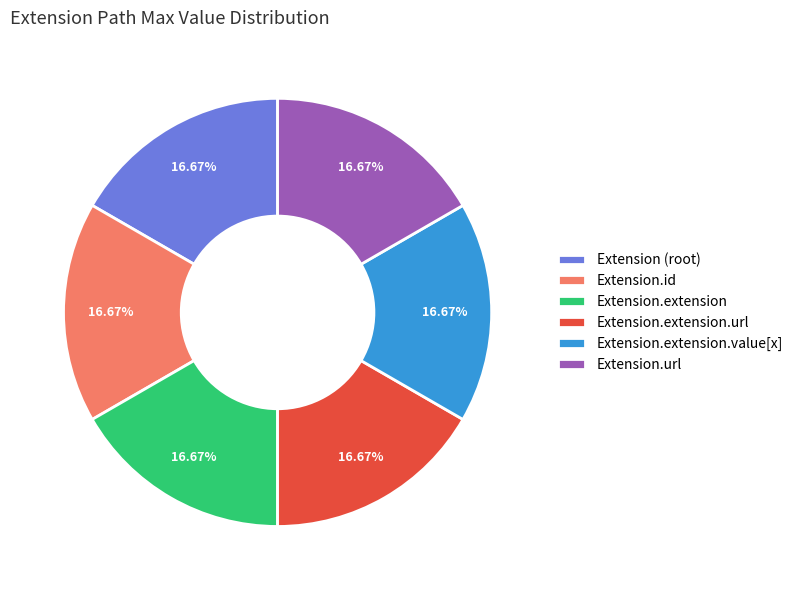

Is there a majority slice in this chart?

No